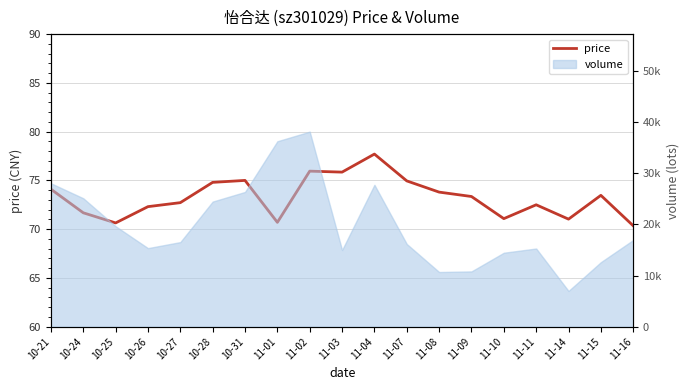

What is the ratio of the value at 10-26 to the value at 11-16?

1.0